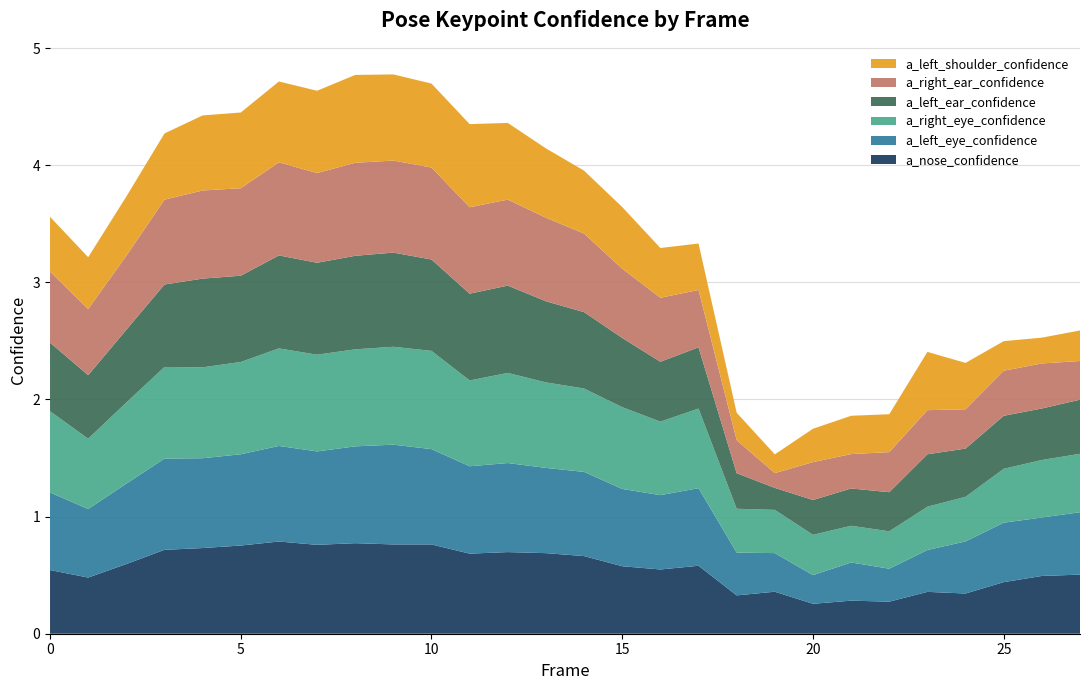

Reading left to right, list all the values displayed in this chart.

a_nose_confidence: 0=0.5	1=0.5	2=0.6	3=0.7	4=0.7	5=0.8	6=0.8	7=0.8	8=0.8	9=0.8	10=0.8	11=0.7	12=0.7	13=0.7	14=0.7	15=0.6	16=0.5	17=0.6	18=0.3	19=0.4	20=0.3	21=0.3	22=0.3	23=0.4	24=0.3	25=0.4	26=0.5	27=0.5
a_left_eye_confidence: 0=0.7	1=0.6	2=0.7	3=0.8	4=0.8	5=0.8	6=0.8	7=0.8	8=0.8	9=0.9	10=0.8	11=0.7	12=0.8	13=0.7	14=0.7	15=0.7	16=0.6	17=0.7	18=0.4	19=0.3	20=0.2	21=0.3	22=0.3	23=0.4	24=0.4	25=0.5	26=0.5	27=0.5
a_right_eye_confidence: 0=0.7	1=0.6	2=0.7	3=0.8	4=0.8	5=0.8	6=0.8	7=0.8	8=0.8	9=0.8	10=0.8	11=0.7	12=0.8	13=0.7	14=0.7	15=0.7	16=0.6	17=0.7	18=0.4	19=0.4	20=0.3	21=0.3	22=0.3	23=0.4	24=0.4	25=0.5	26=0.5	27=0.5
a_left_ear_confidence: 0=0.6	1=0.5	2=0.6	3=0.7	4=0.8	5=0.7	6=0.8	7=0.8	8=0.8	9=0.8	10=0.8	11=0.7	12=0.7	13=0.7	14=0.7	15=0.6	16=0.5	17=0.5	18=0.3	19=0.2	20=0.3	21=0.3	22=0.3	23=0.4	24=0.4	25=0.5	26=0.4	27=0.5
a_right_ear_confidence: 0=0.6	1=0.6	2=0.6	3=0.7	4=0.8	5=0.7	6=0.8	7=0.8	8=0.8	9=0.8	10=0.8	11=0.7	12=0.7	13=0.7	14=0.7	15=0.6	16=0.5	17=0.5	18=0.3	19=0.1	20=0.3	21=0.3	22=0.3	23=0.4	24=0.3	25=0.4	26=0.4	27=0.3
a_left_shoulder_confidence: 0=0.5	1=0.4	2=0.5	3=0.6	4=0.6	5=0.6	6=0.7	7=0.7	8=0.8	9=0.7	10=0.7	11=0.7	12=0.7	13=0.6	14=0.5	15=0.5	16=0.4	17=0.4	18=0.2	19=0.2	20=0.3	21=0.3	22=0.3	23=0.5	24=0.4	25=0.3	26=0.2	27=0.3